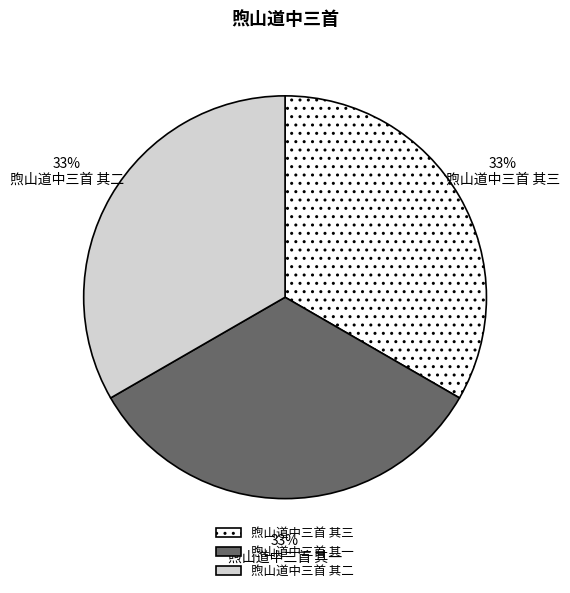

How many slices are in this pie chart?

3